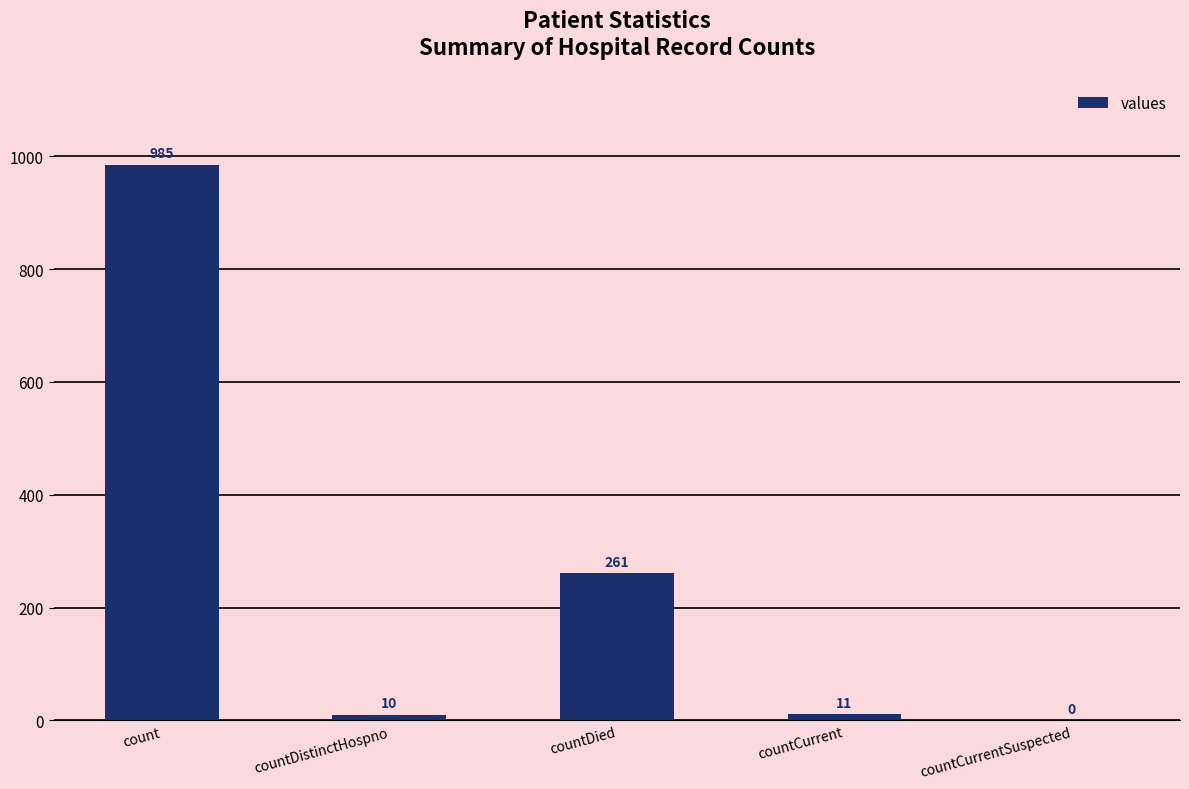

Where does the data first go above 11?

count